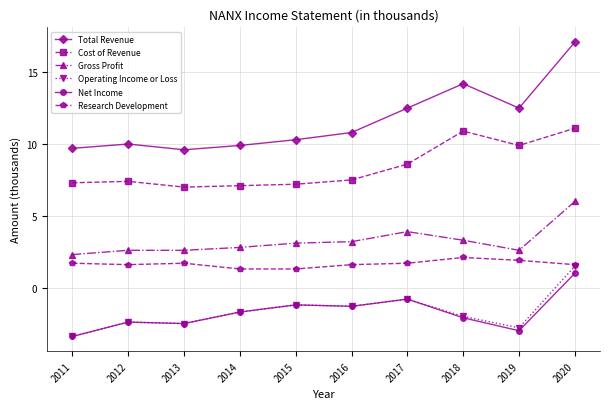

Is the value of Net Income at 2020 greater than the value of Research Development at 2015?

No